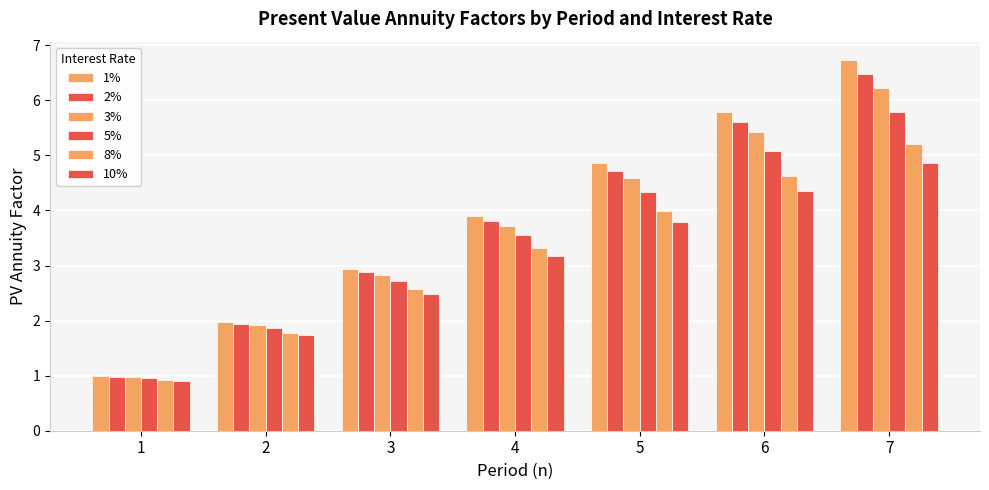

Read the 2% value at 1.

1.0